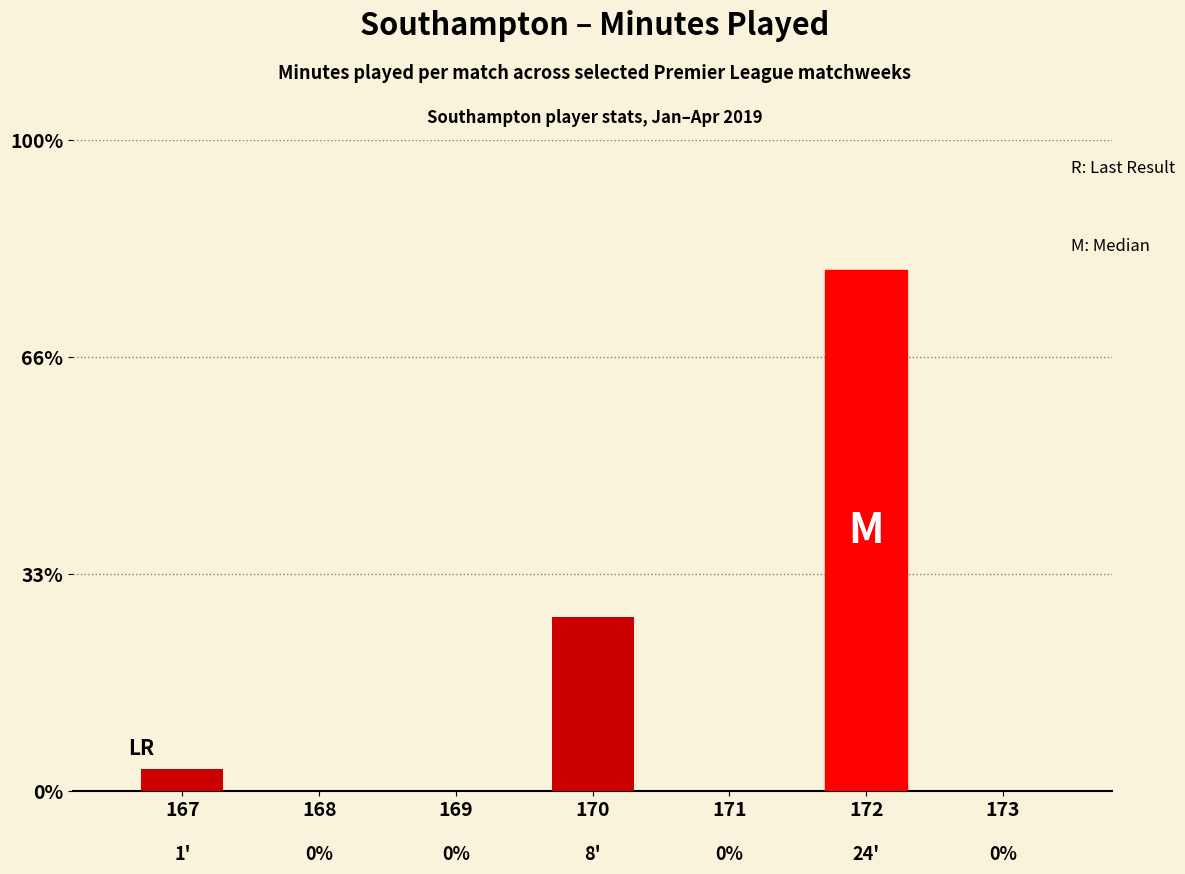

What is the average value?

5